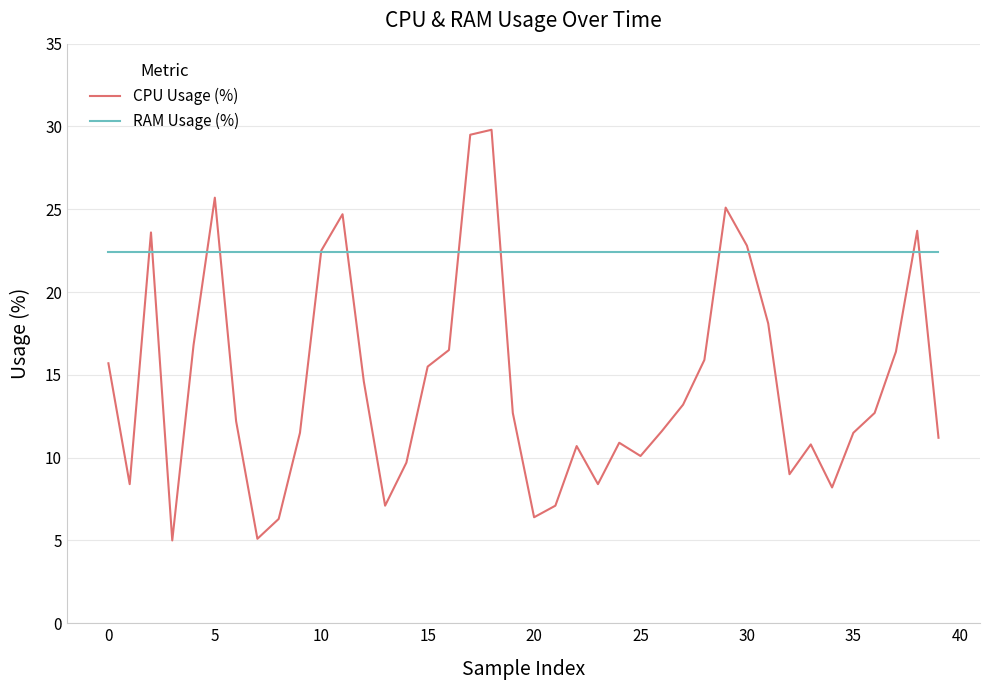

Rank the series by their average value, from highest to lowest.

RAM Usage (%), CPU Usage (%)